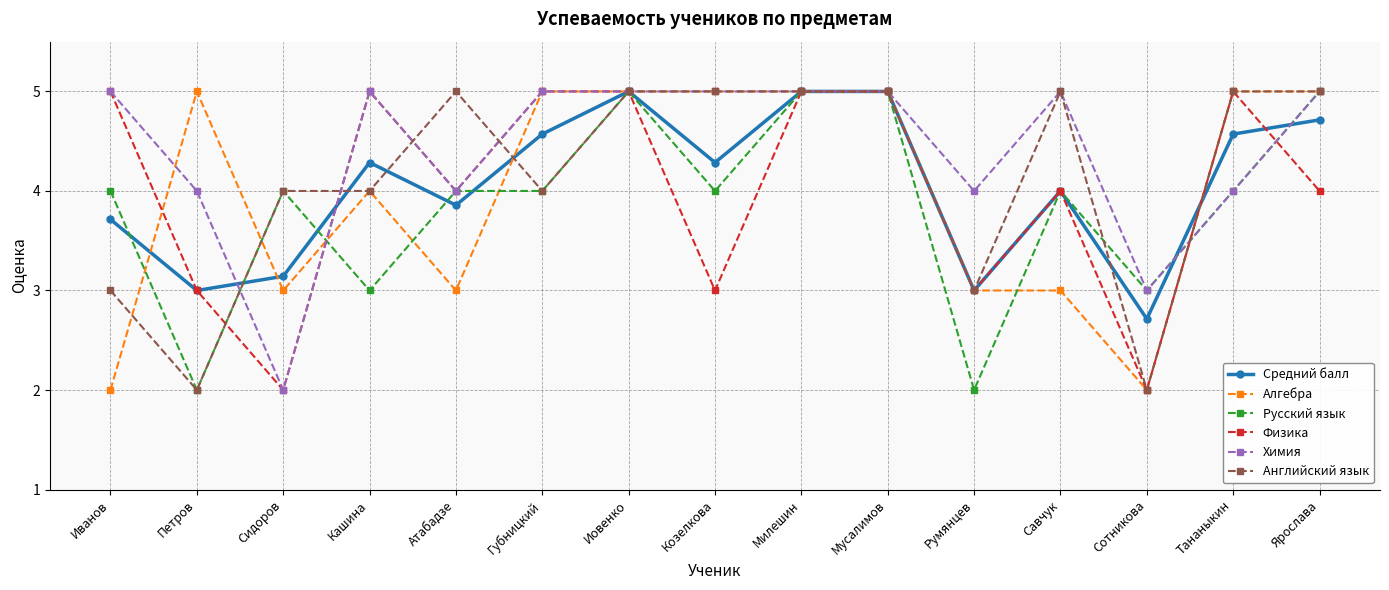

What is the value of the Алгебра point at the 6th from the left?

5.0